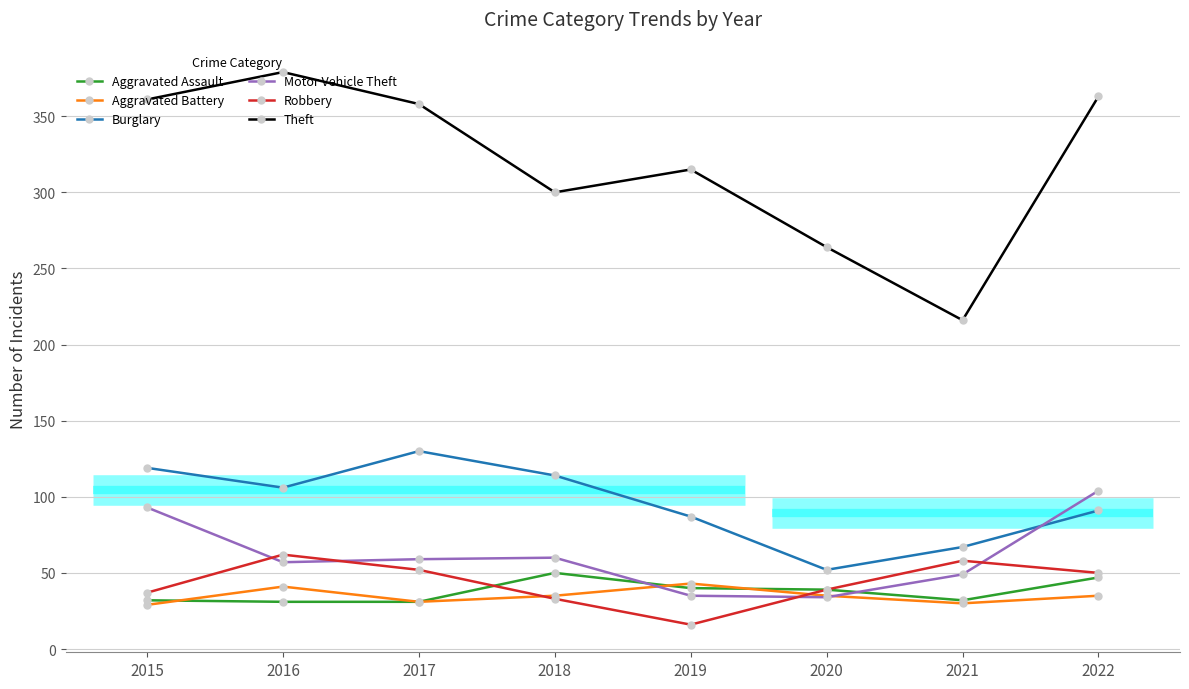

The value of Burglary at 2017 is 175. True or false?

False